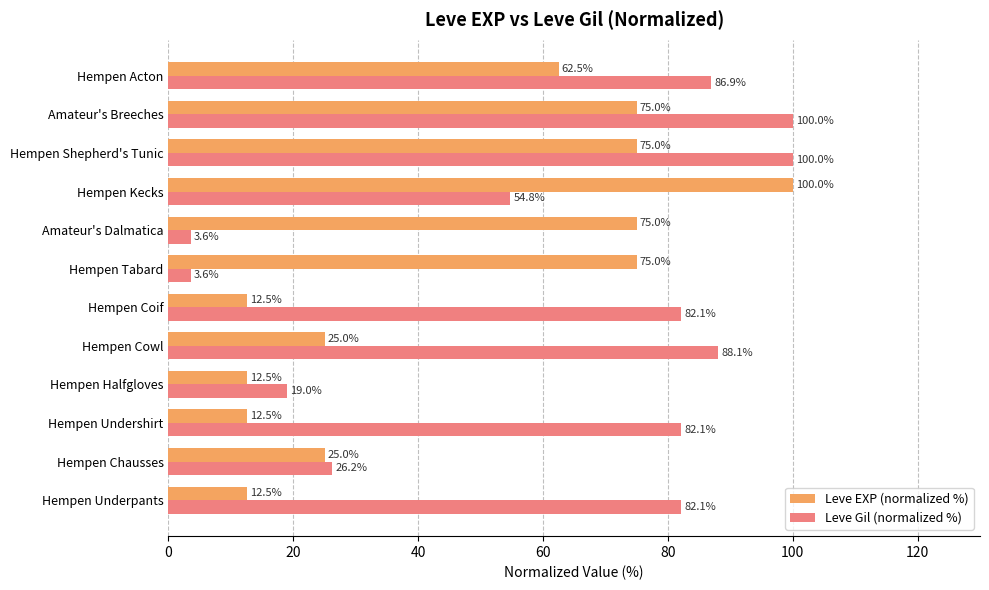

What is the lowest value of the Leve Gil (normalized %) series?

3.6